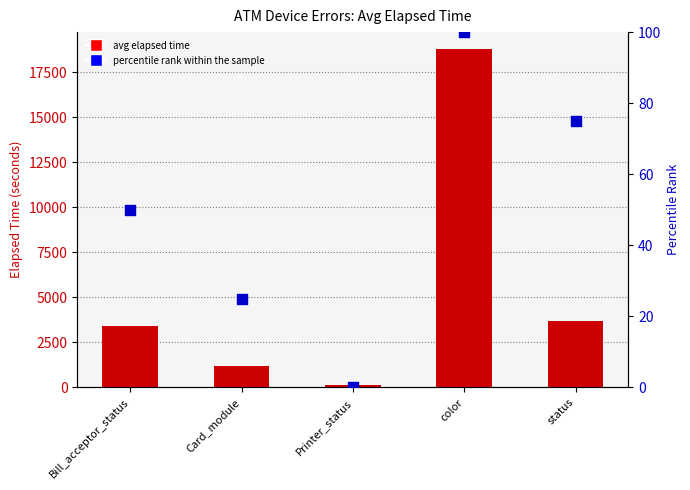

Is the value of percentile rank within the sample at status greater than the value of avg elapsed time at Printer_status?

No